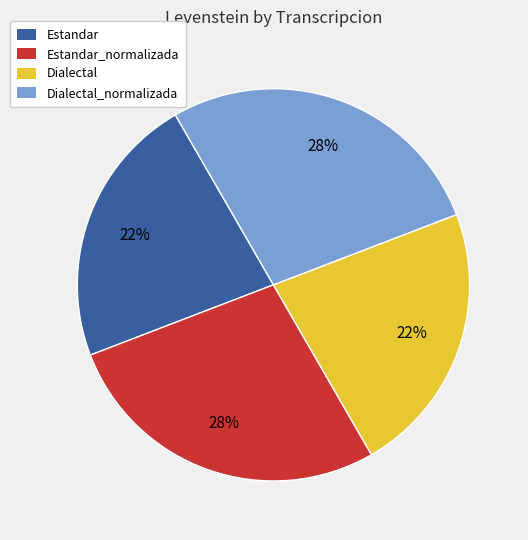

True or false: Dialectal_normalizada accounts for 28% of the total.

True